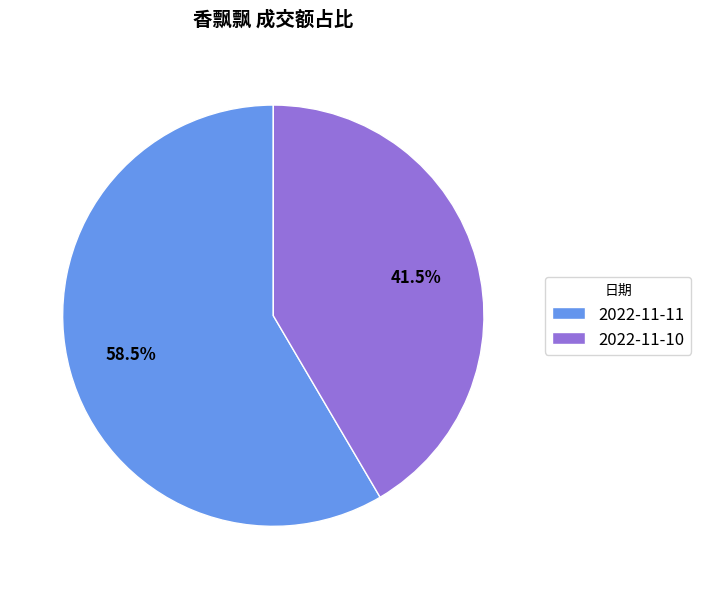

Do 2022-11-10 and 2022-11-11 together represent more than half of the pie?

Yes